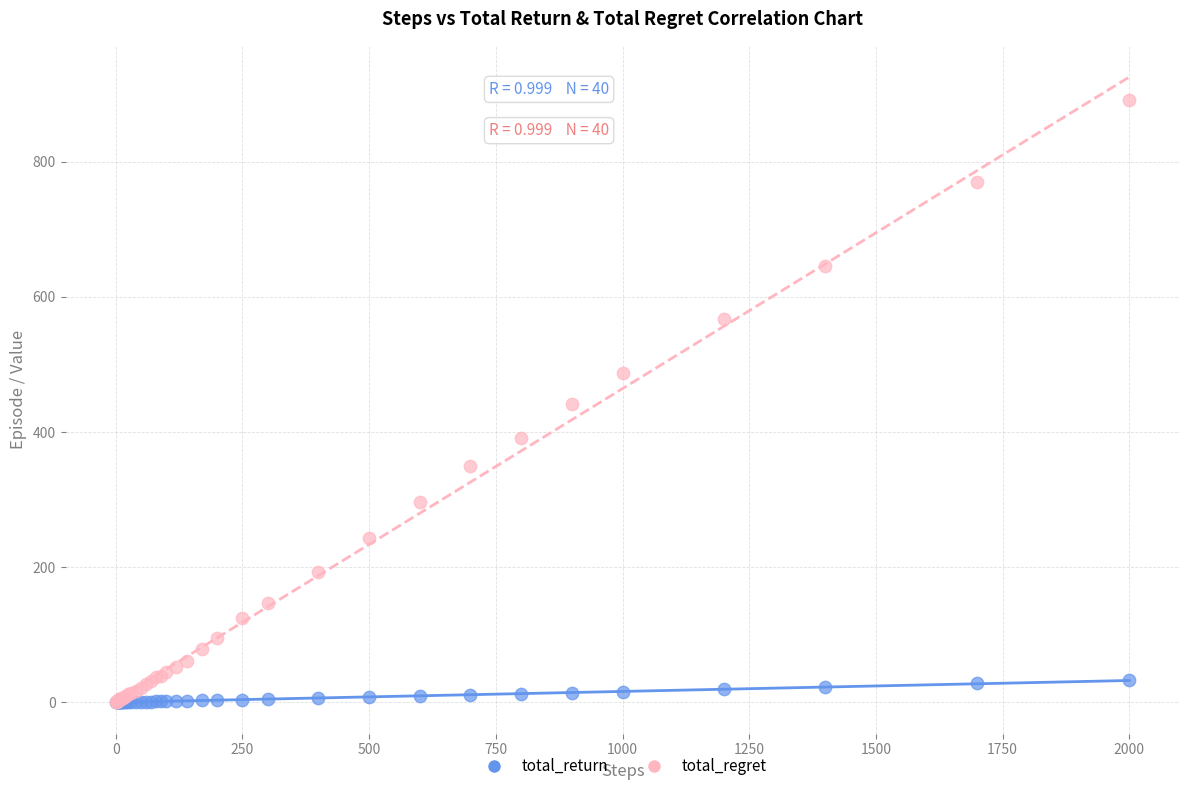

What are all the series names shown in the legend?

total_return, total_regret